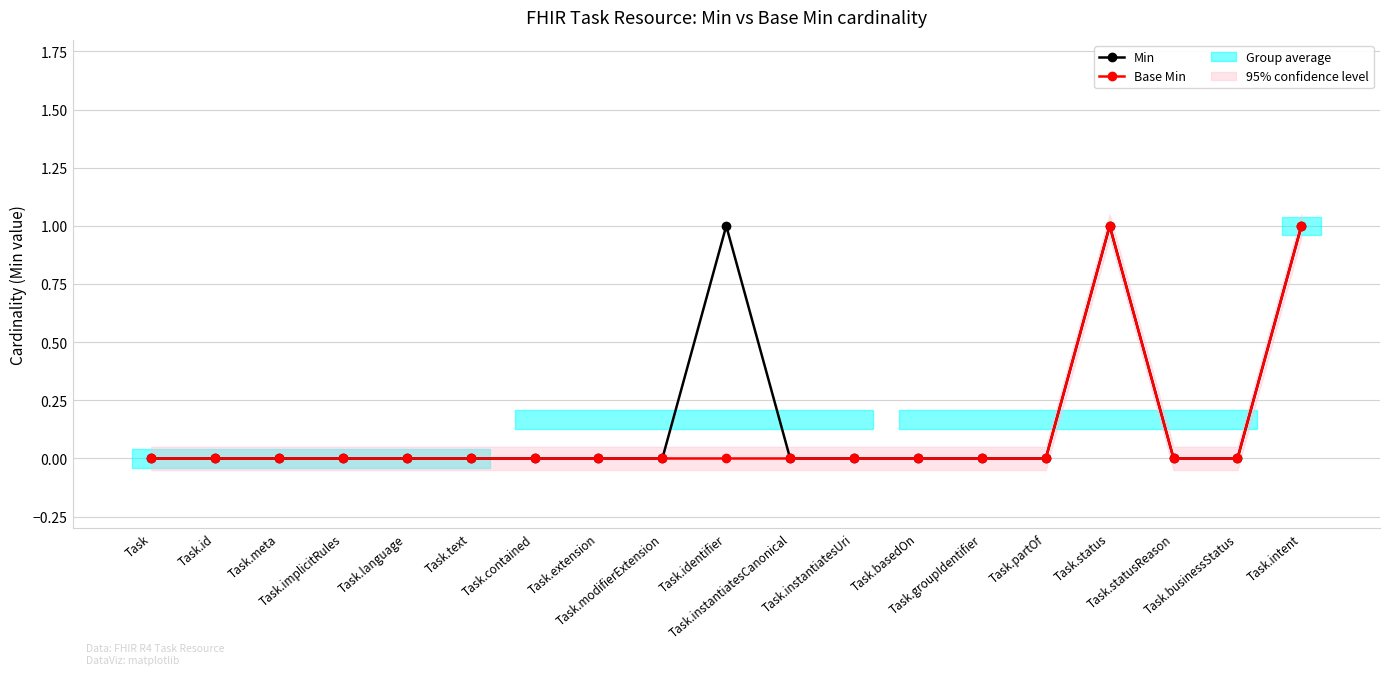

Which series has the largest total across all categories?

Min